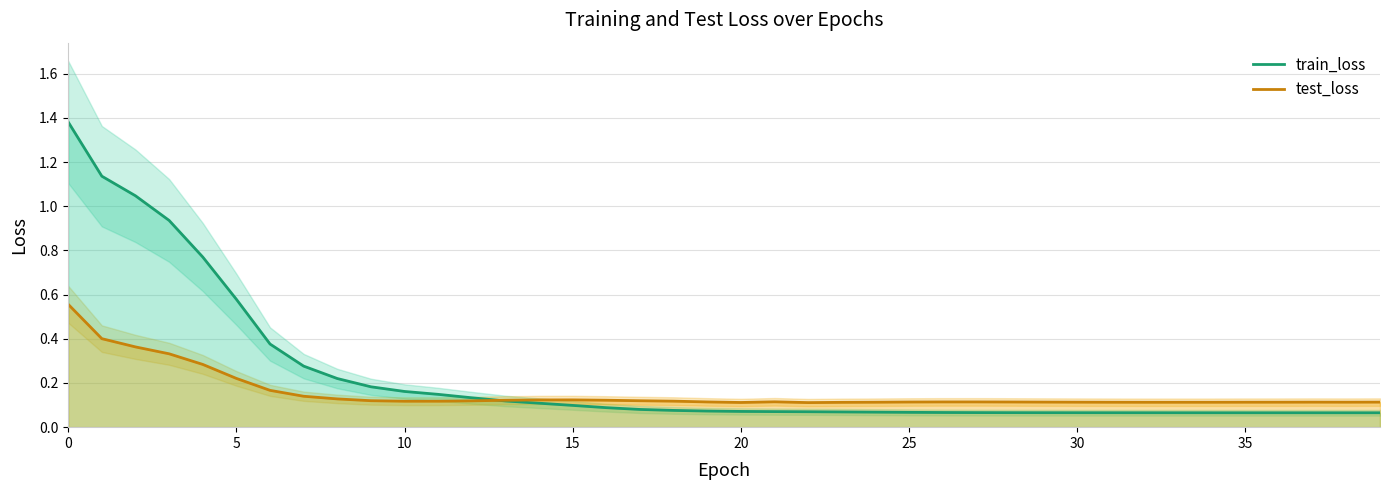

What is the minimum value shown in the chart?

0.1